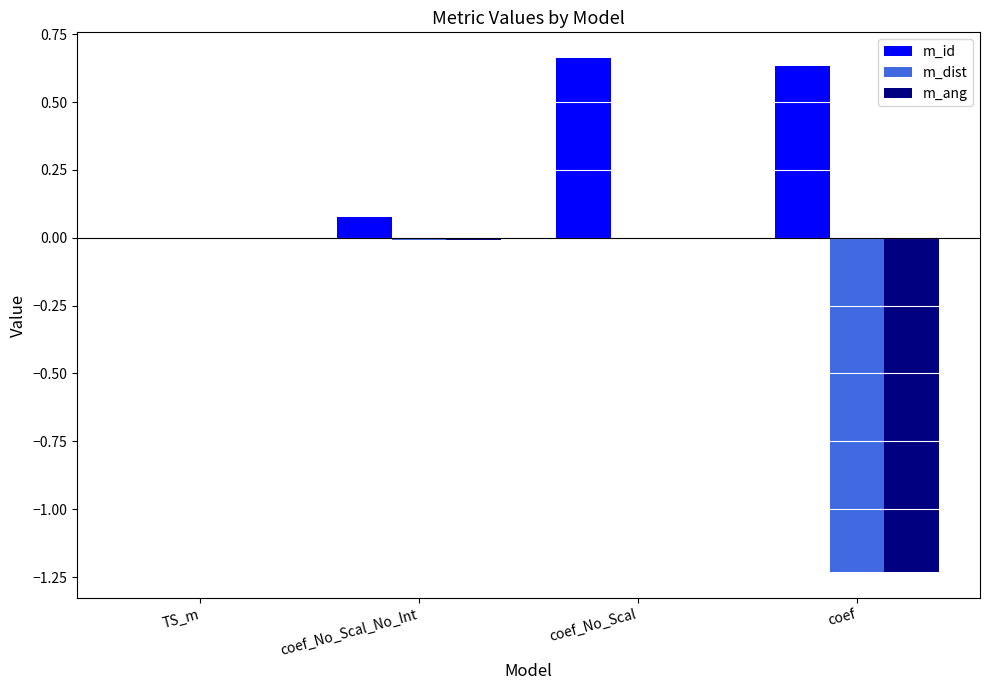

How many groups of bars are there?

4